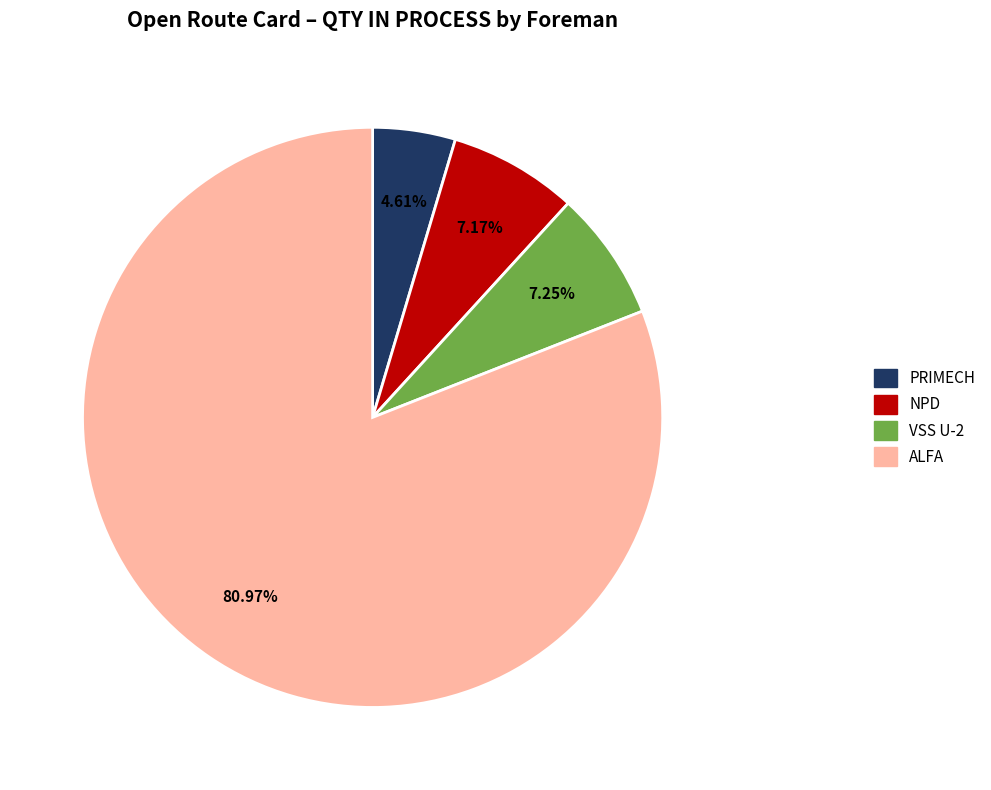

Does any single category account for the majority?

Yes